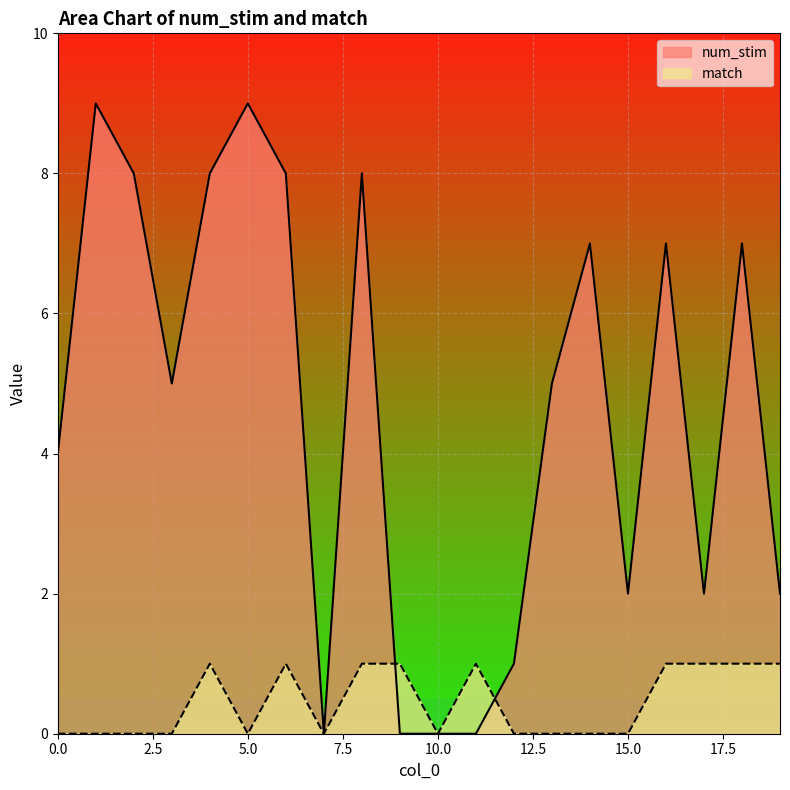

What is the total value across all series at 19?

3